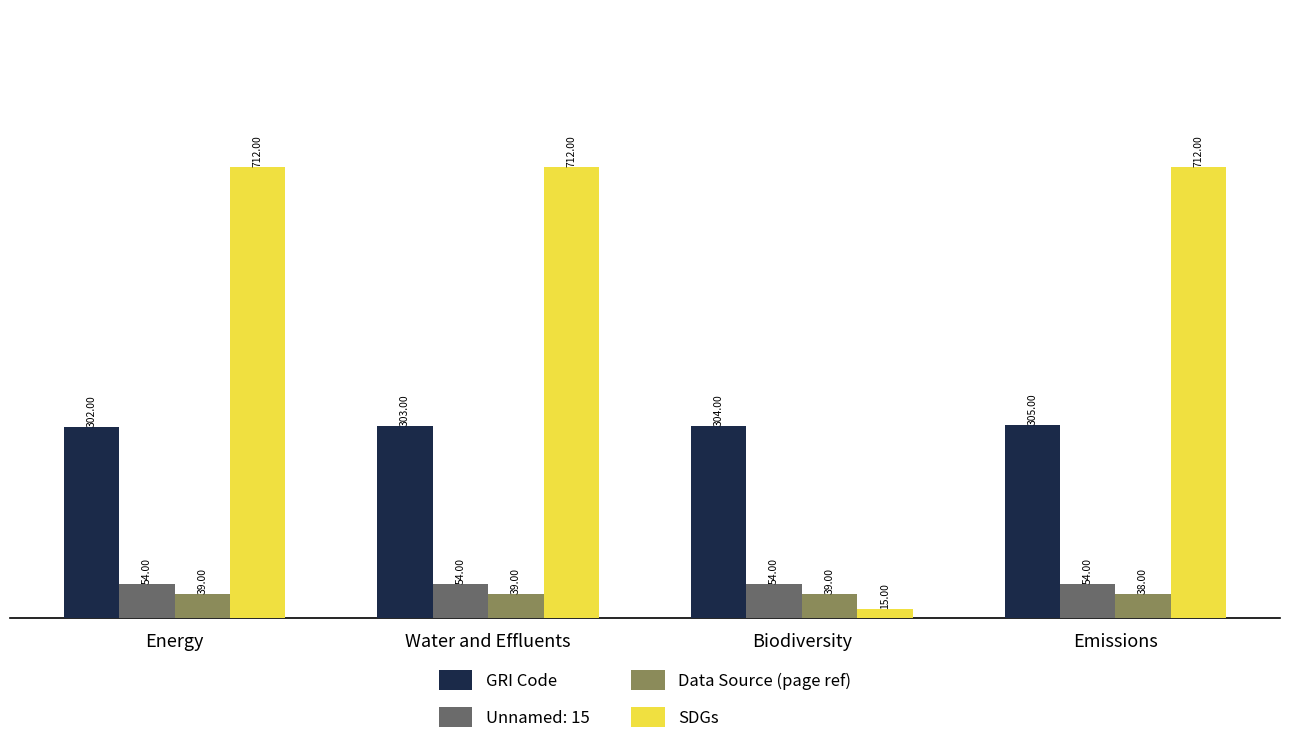

Which category has the lowest value in the GRI Code series?

Energy